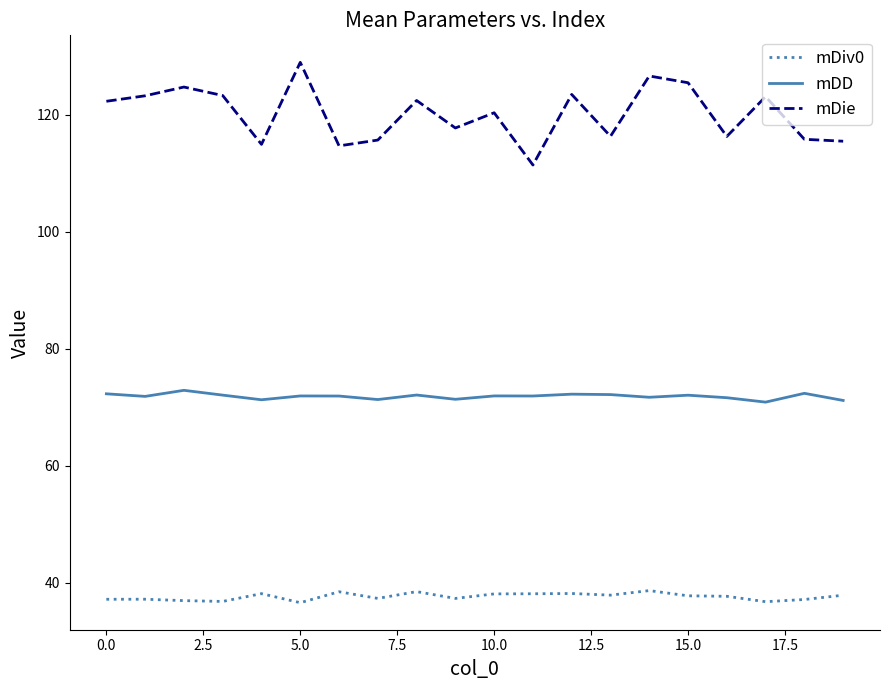

What is the sum of all mDie values?

2402.1